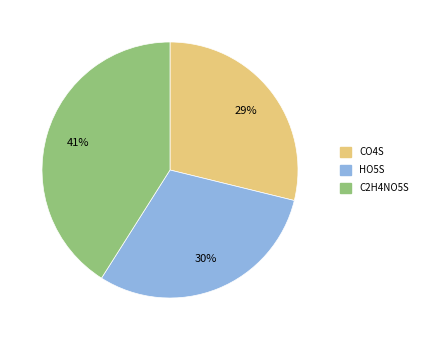

Rank the categories by value from lowest to highest.

CO4S, HO5S, C2H4NO5S